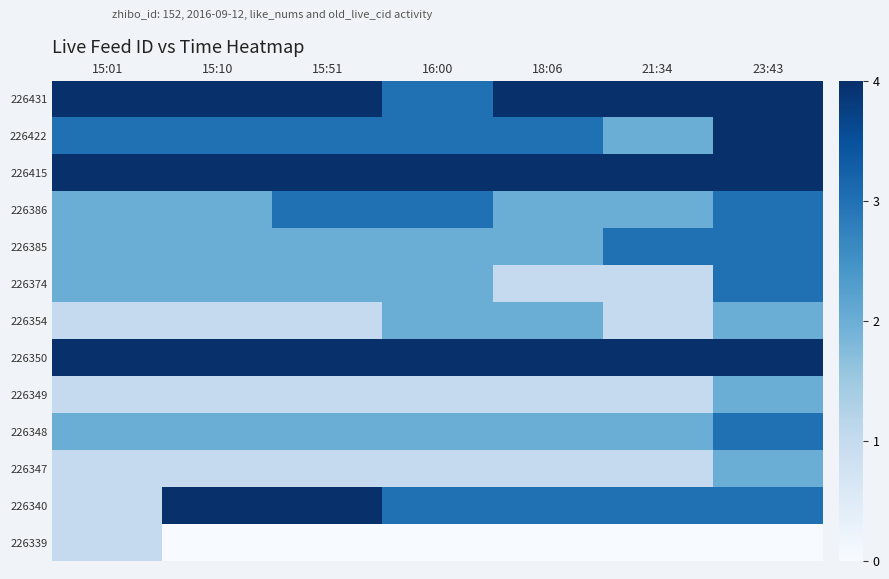

Rank the series by their maximum value, from highest to lowest.

226431, 226422, 226415, 226350, 226340, 226386, 226385, 226374, 226348, 226354, 226349, 226347, 226339